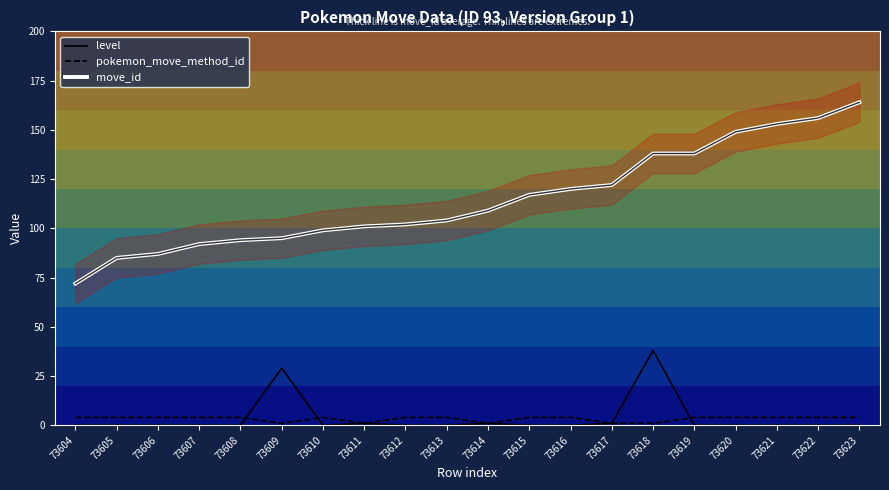

Which series has the largest total across all categories?

move_id